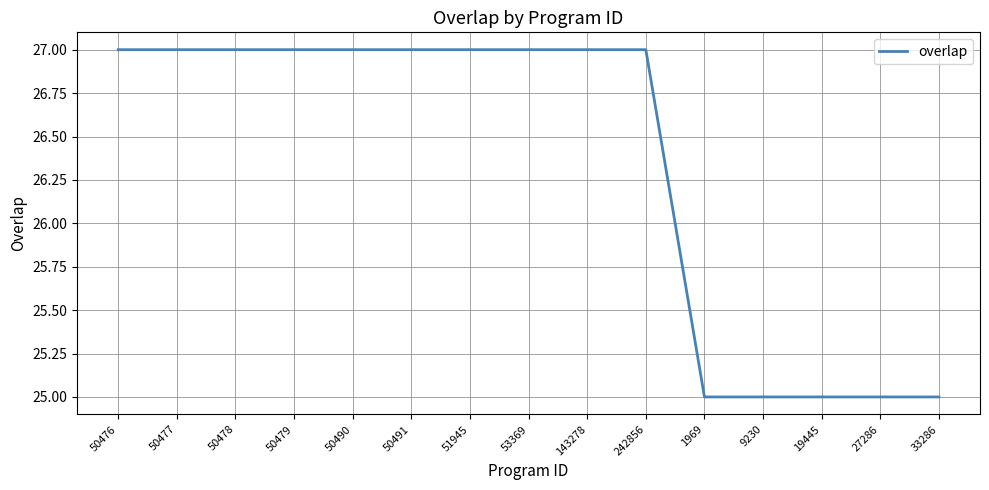

What is the minimum value shown in the chart?

25